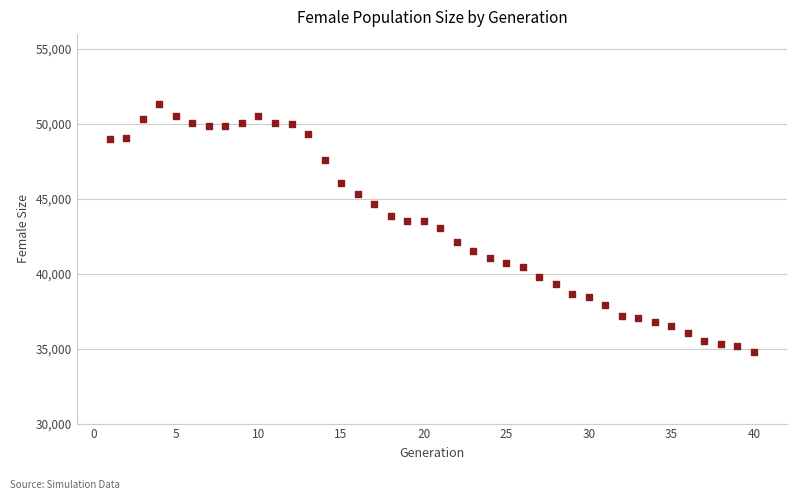

What is the range of Y values (max minus min)?

16600